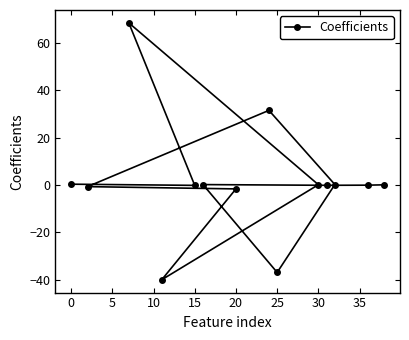

How many data points are less than 0?

7